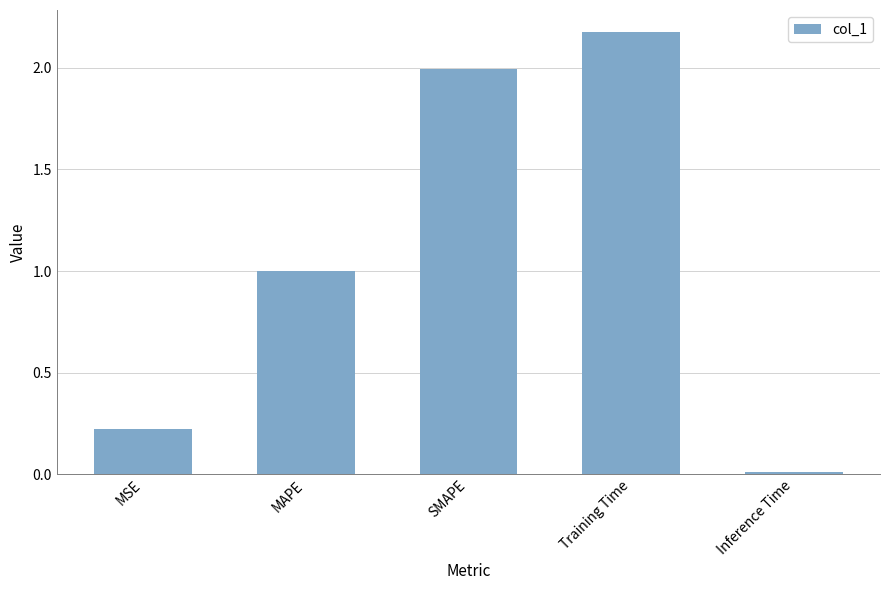

How many bars are there in total?

5